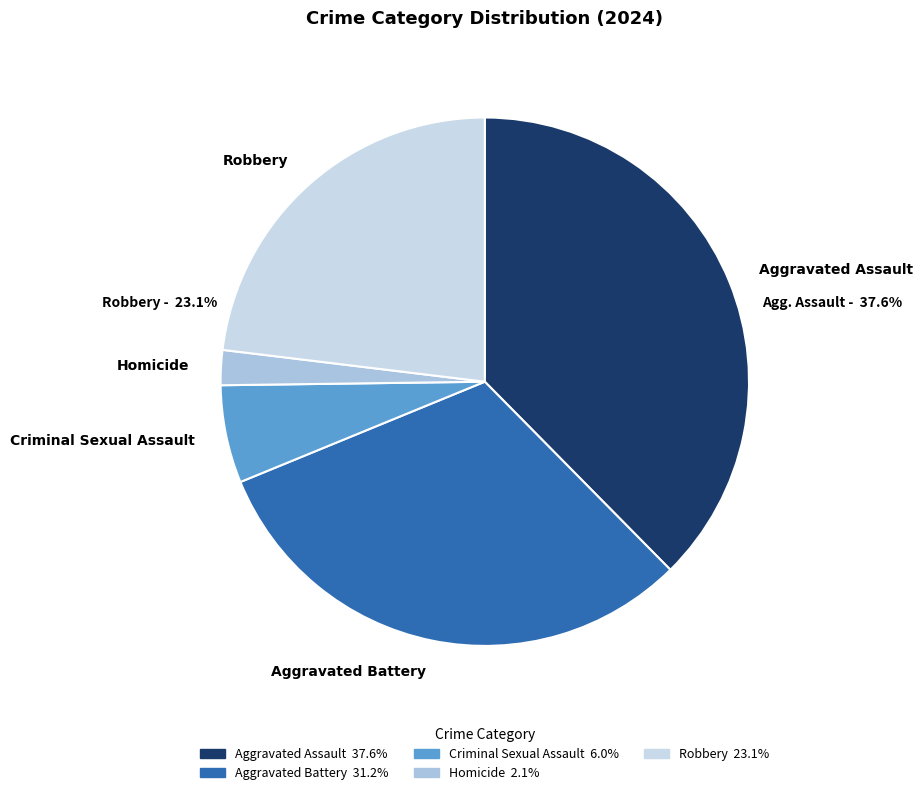

Does Criminal Sexual Assault represent more than half of the total?

No